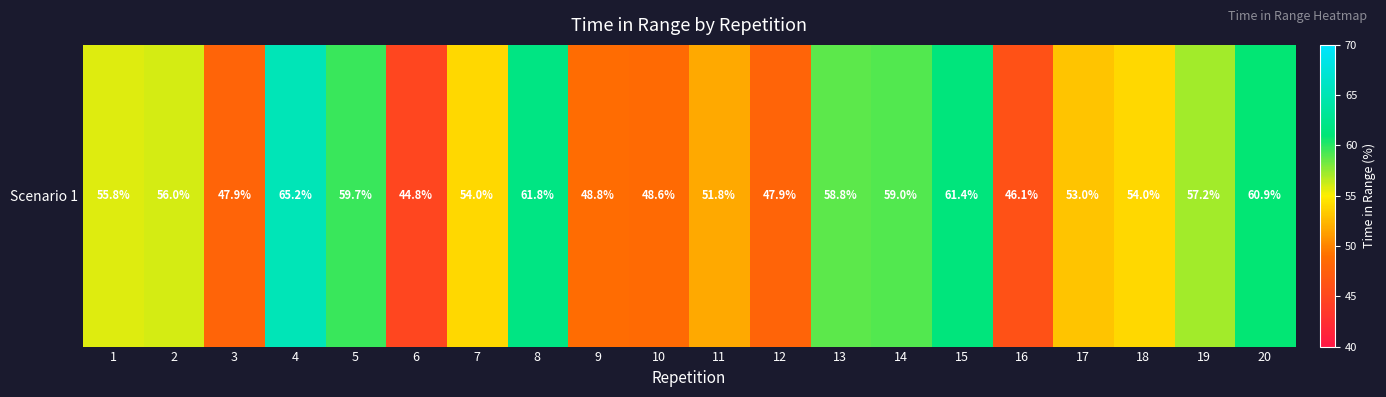

What is the difference between the values at 1 and 8?

6.0